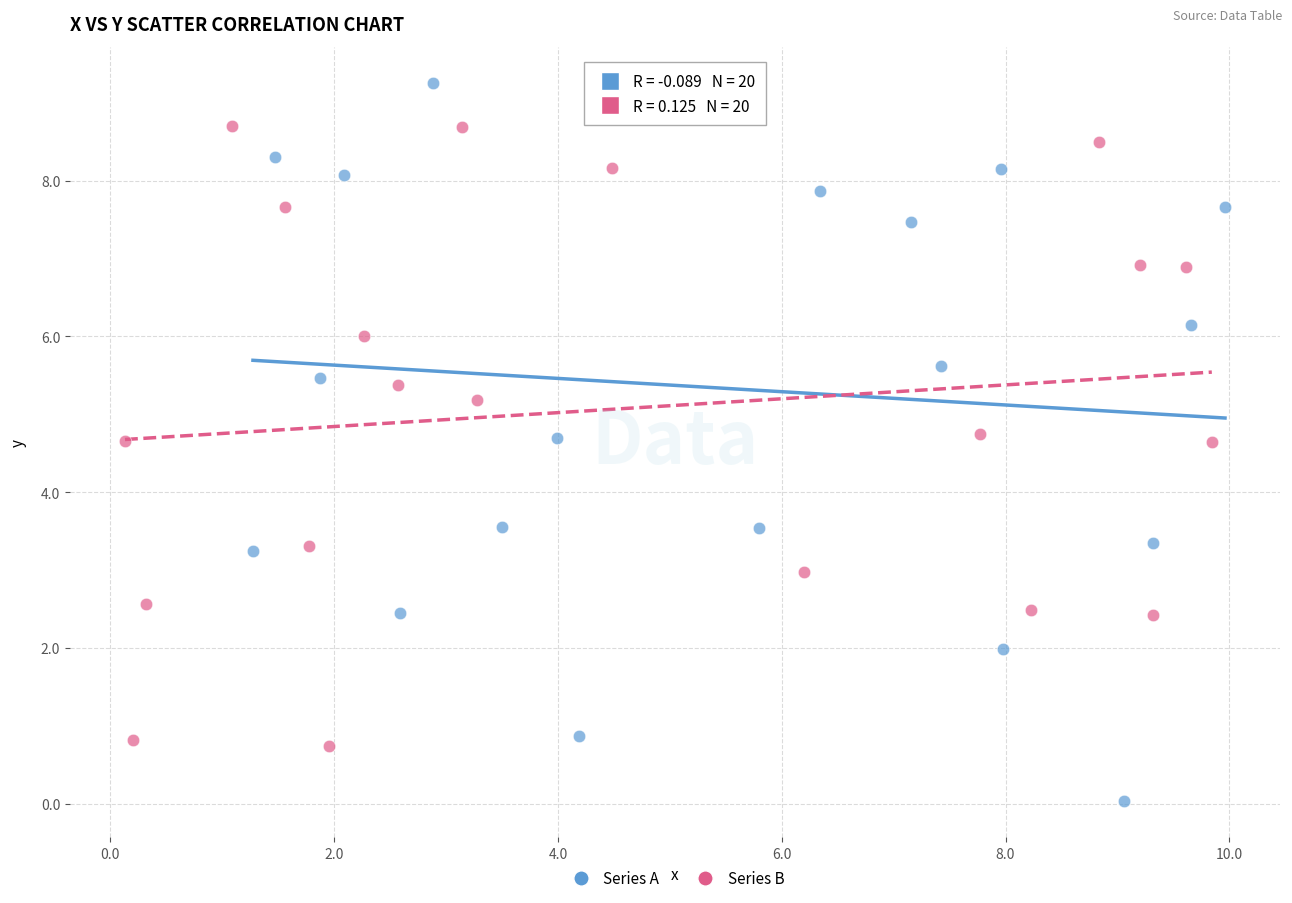

Which series reaches the maximum Y coordinate?

Series A